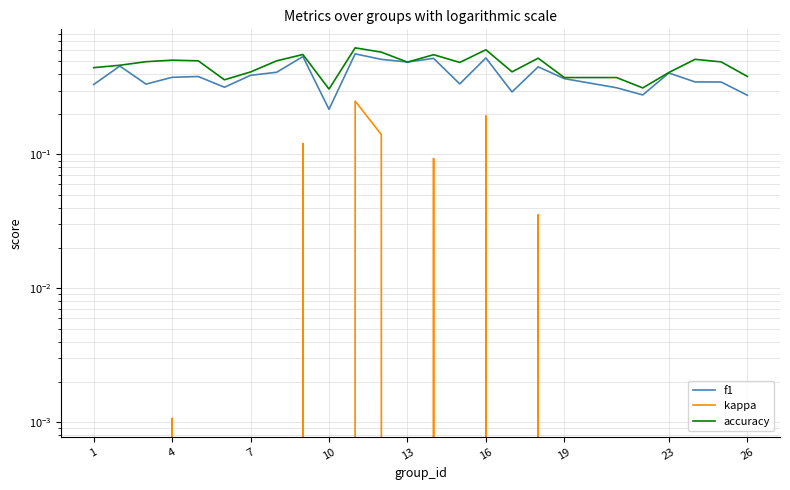

What is the average value of the f1 series?

0.4